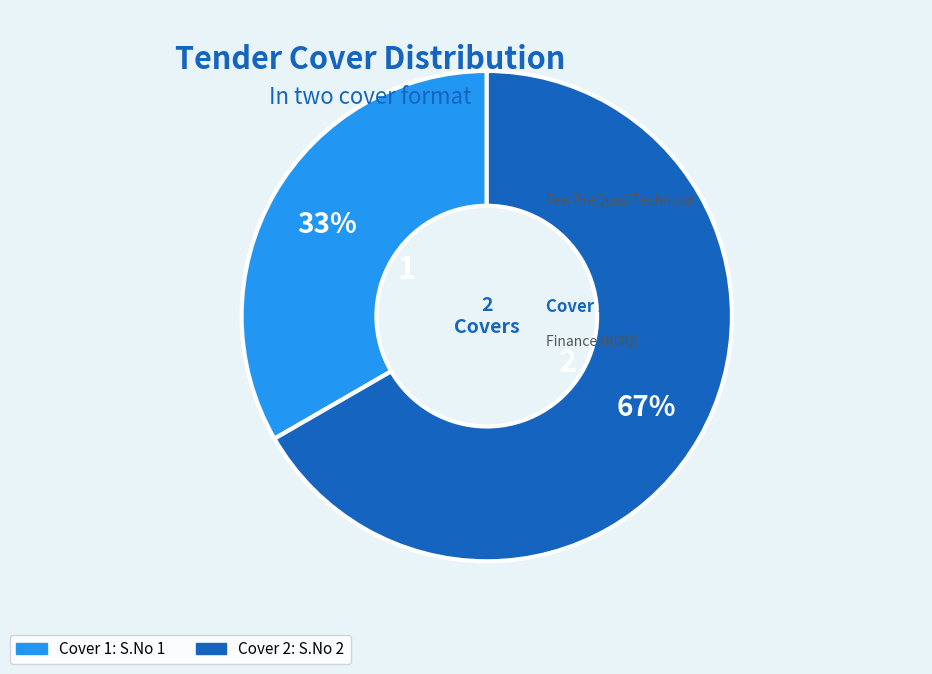

Combined, do Cover 2 and Cover 1 account for over 50%?

Yes